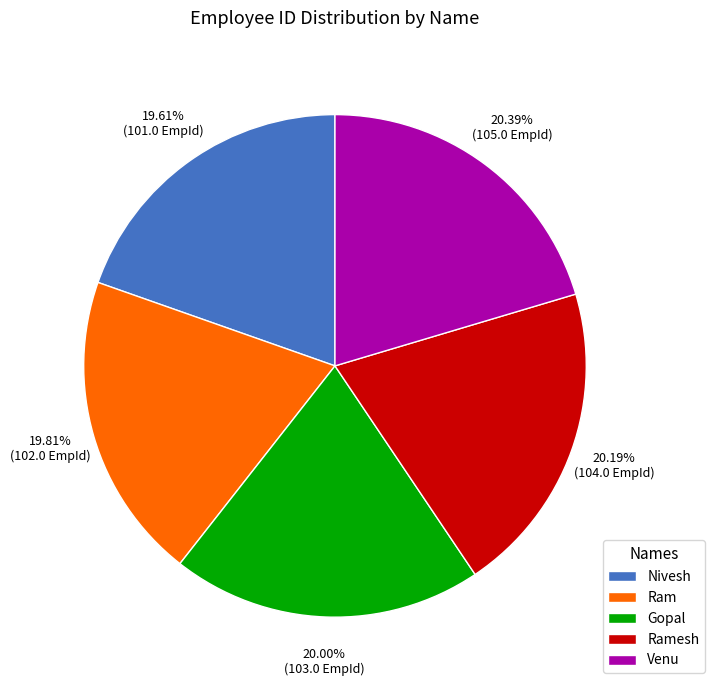

Is Venu the majority of the pie?

No